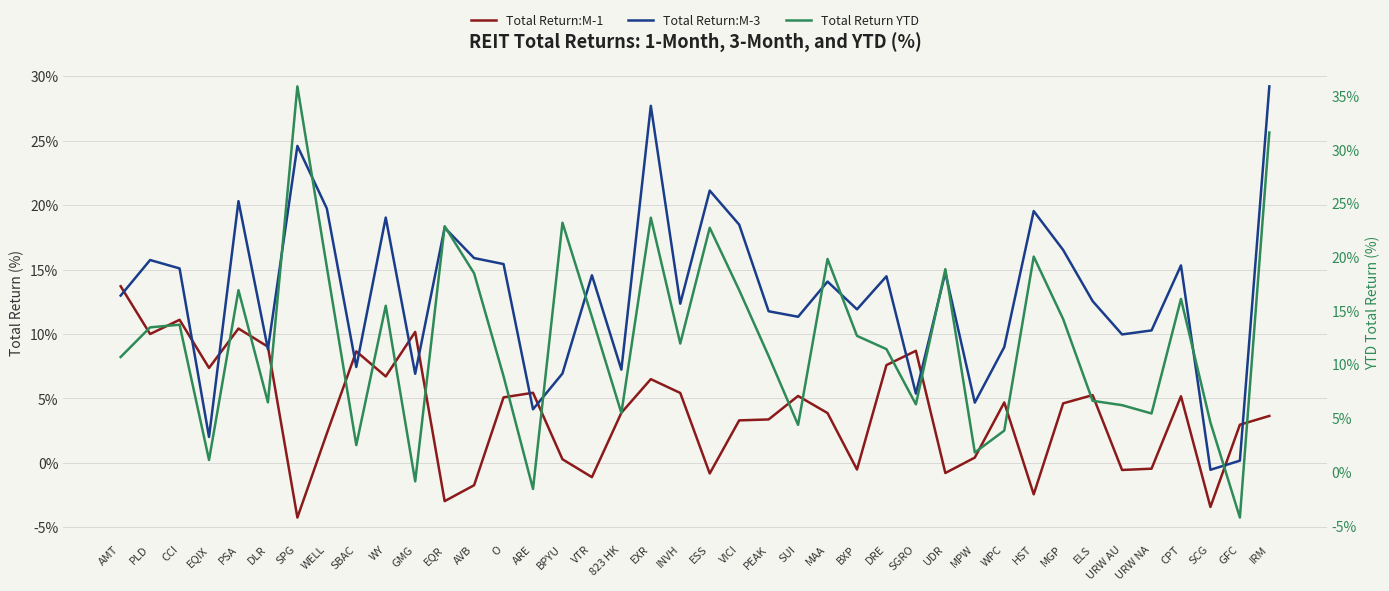

Does the chart display data point markers on the line(s)?

No